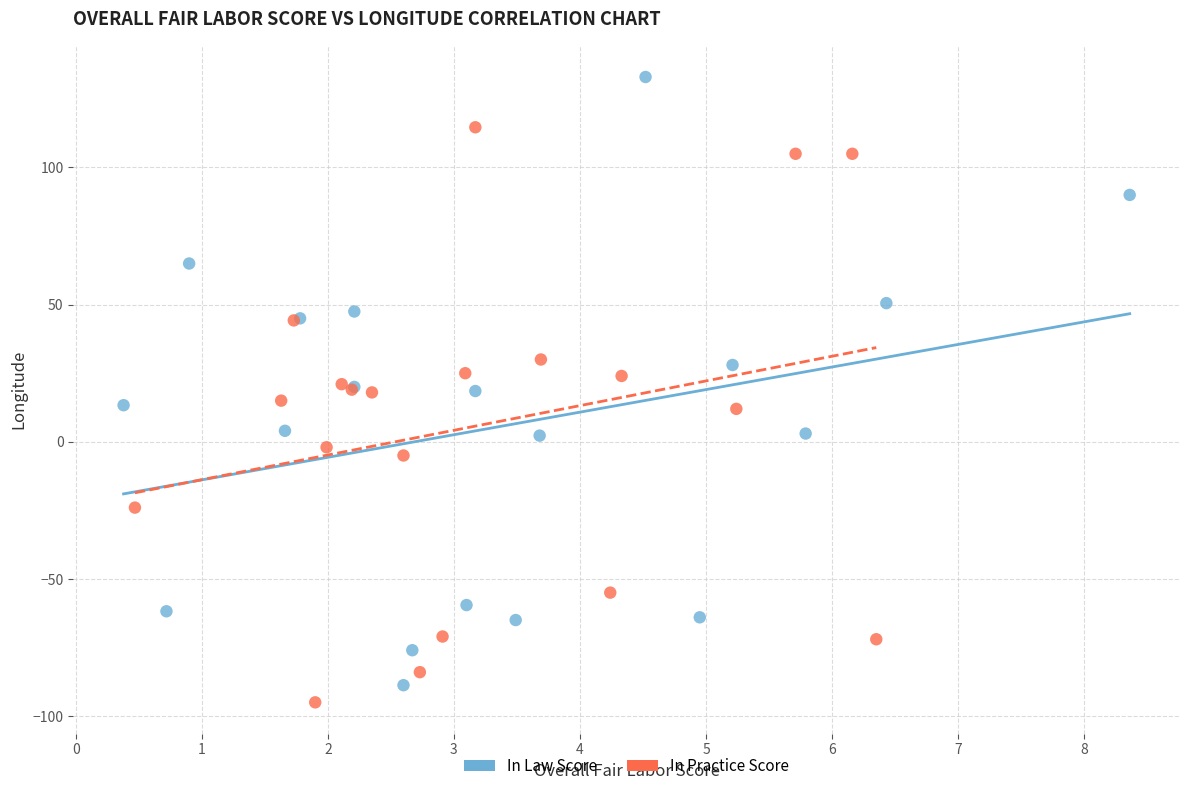

Which series has the widest spread of Y values?

In Law Score